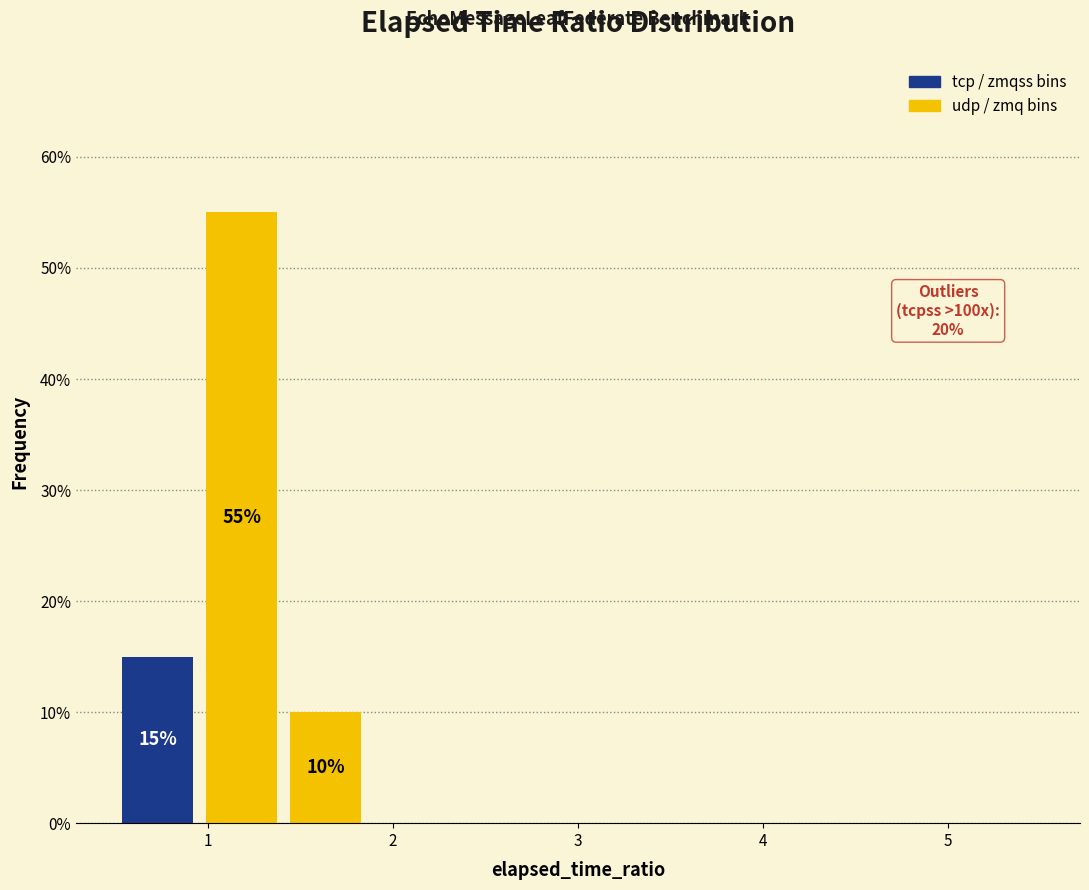

Over which range of the x-axis is the bar tallest?

1.0 to 1.4